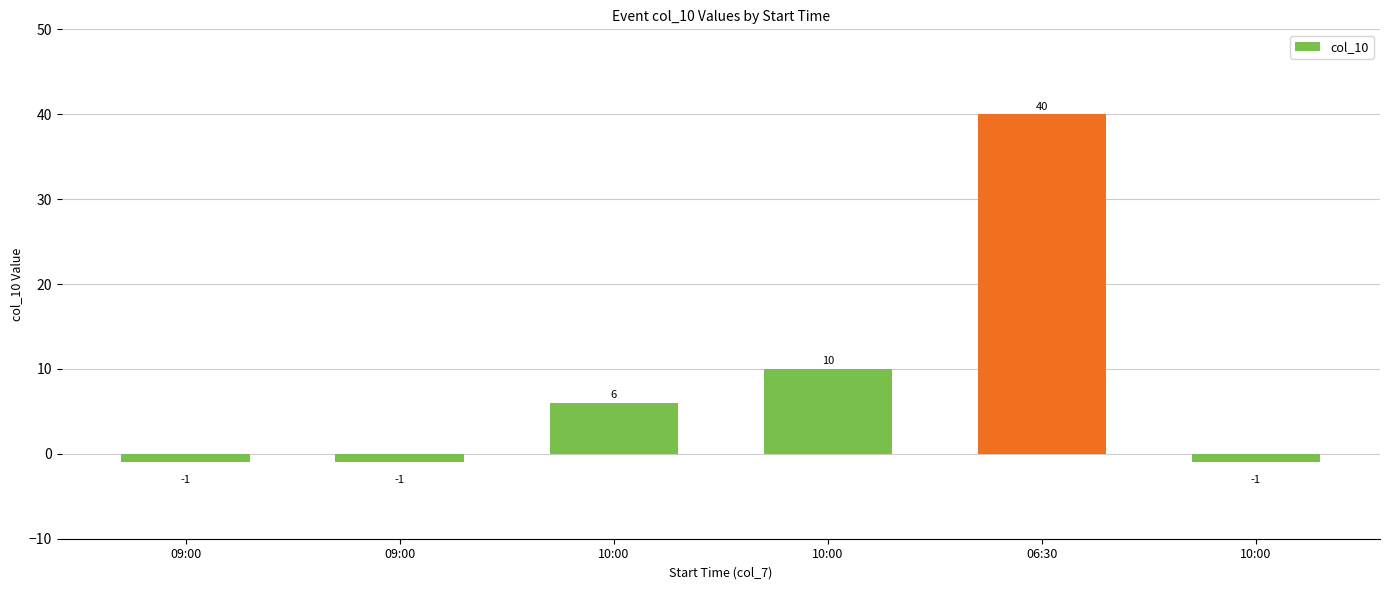

How many data points are less than 6?

3